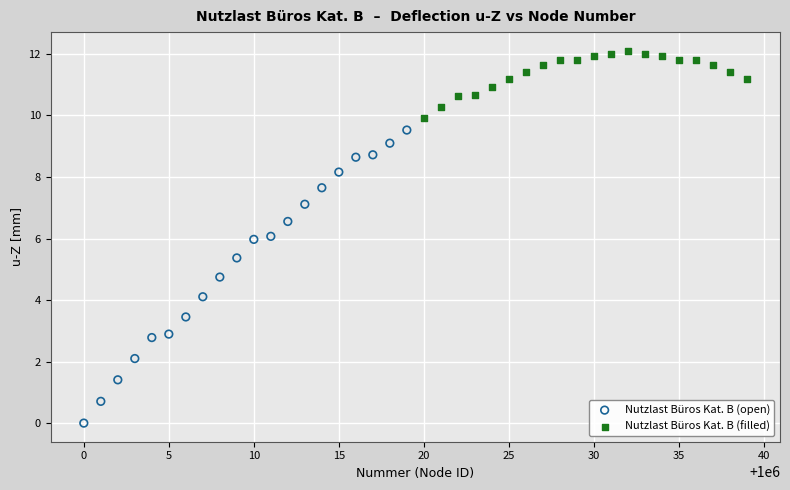

Which series contains the lowest Y value?

Nutzlast Büros Kat. B (open)